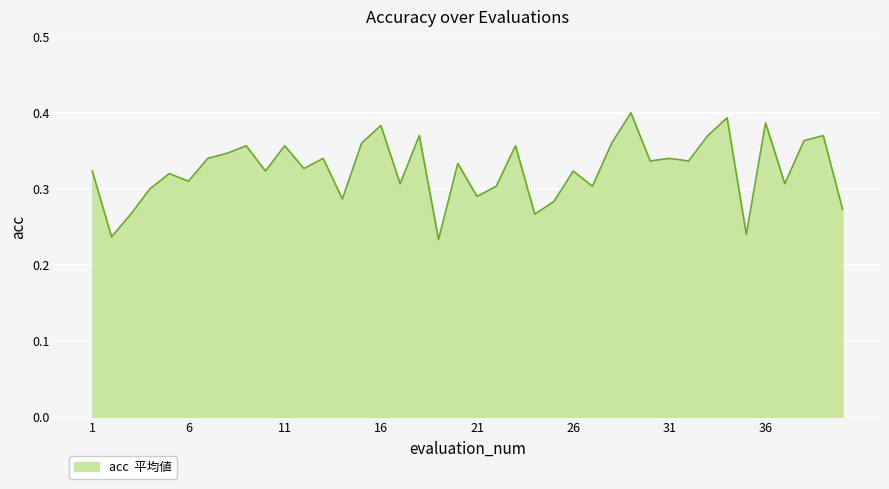

Does the chart display data point markers on the line(s)?

No